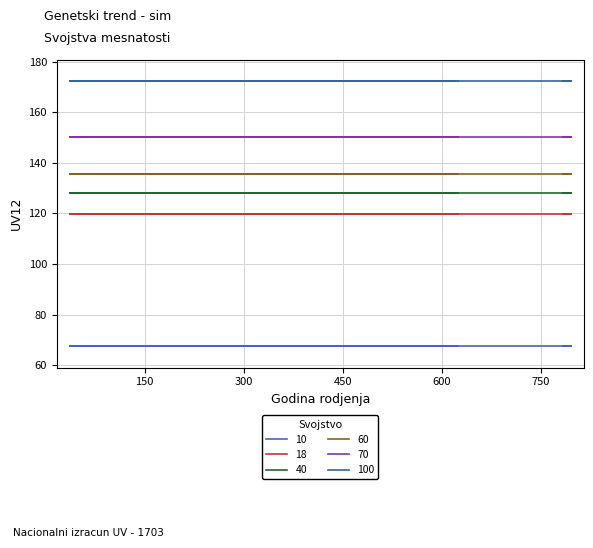

Is this an area chart (filled region under the line)?

No